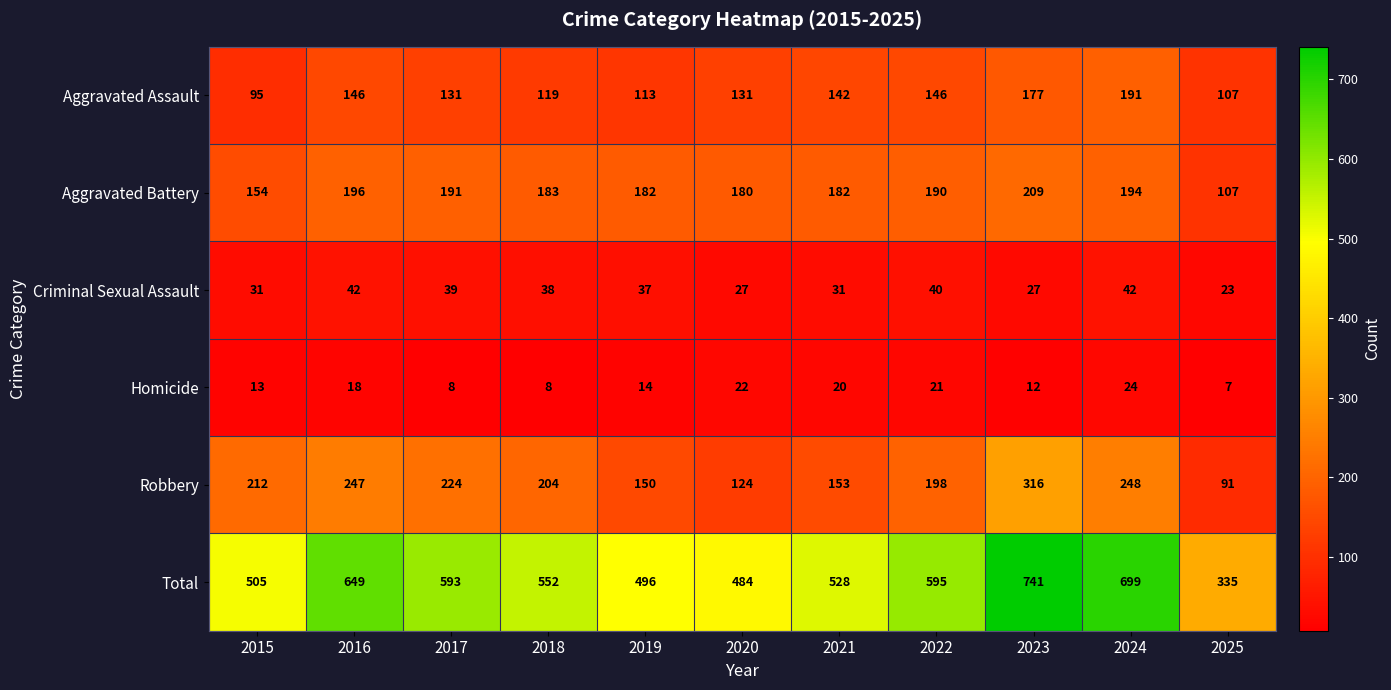

Is the value of Robbery at 2016 greater than the value of Homicide at 2016?

Yes